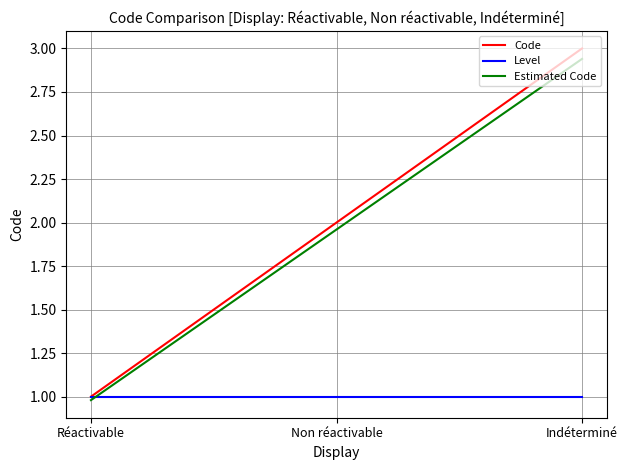

How many lines are shown in the chart?

3